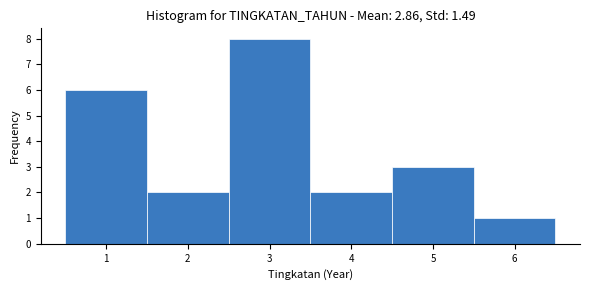

Over which range of the x-axis is the bar tallest?

2.5 to 3.5